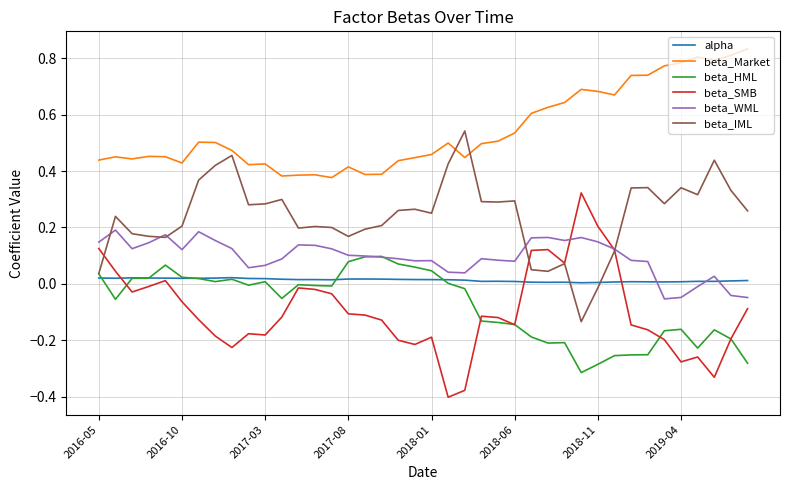

Which series has the largest total across all categories?

beta_Market